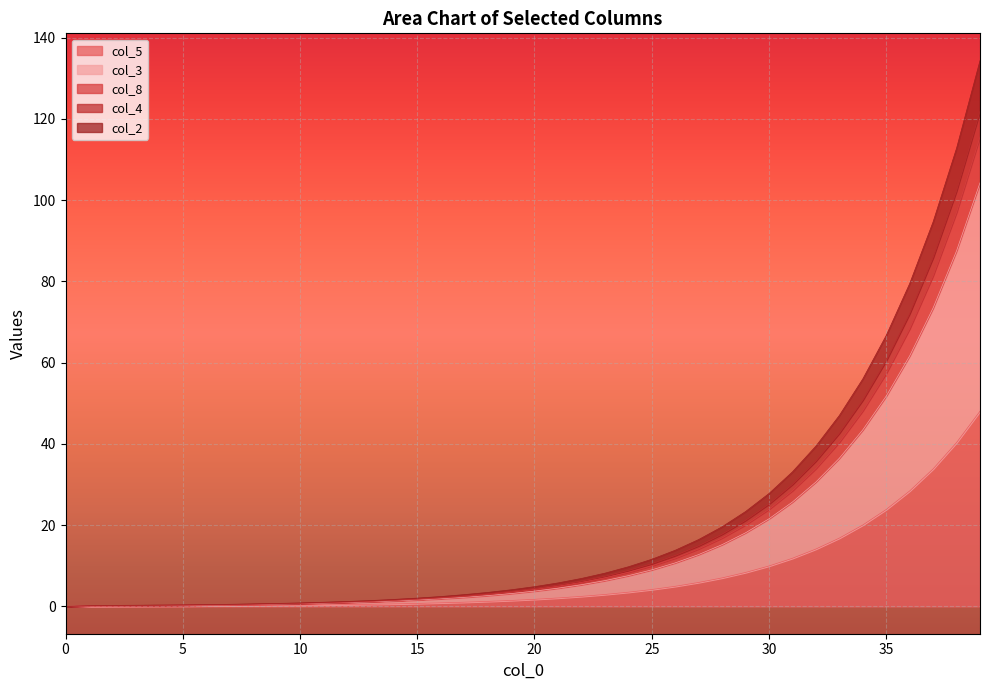

What is the maximum value shown in the chart?

134.3